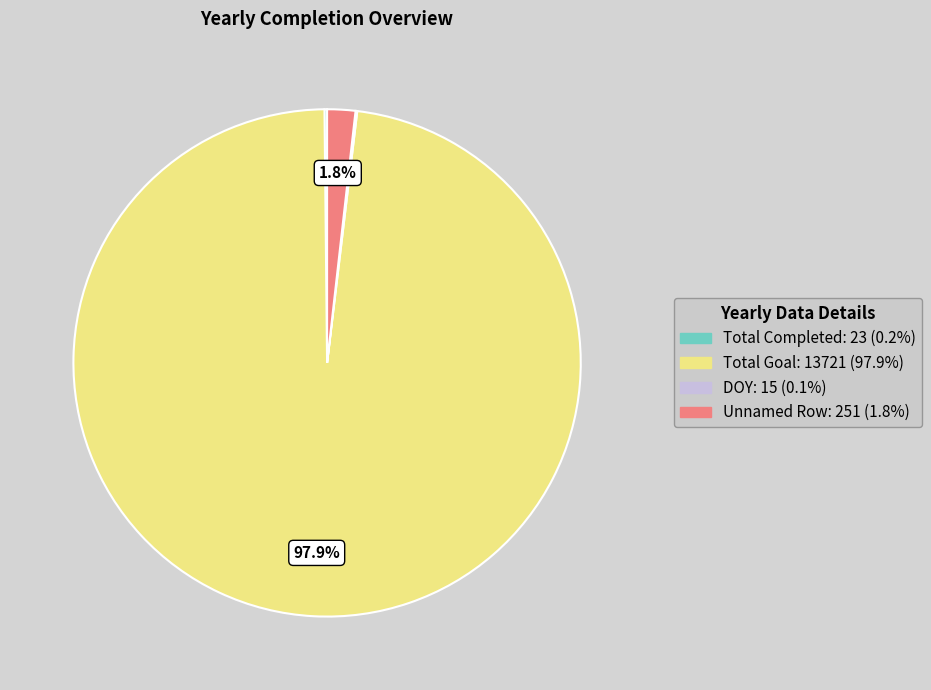

What portion of the pie excludes Total Goal: 13721 (97.9%)?

2.1%